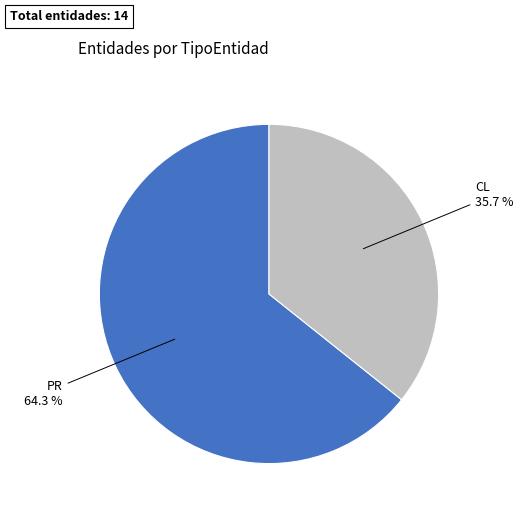

Does any single category account for the majority?

Yes